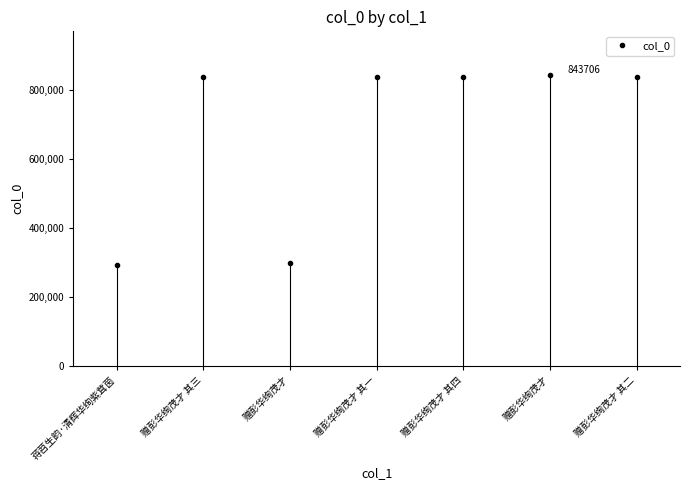

Is this an area chart (filled region under the line)?

No